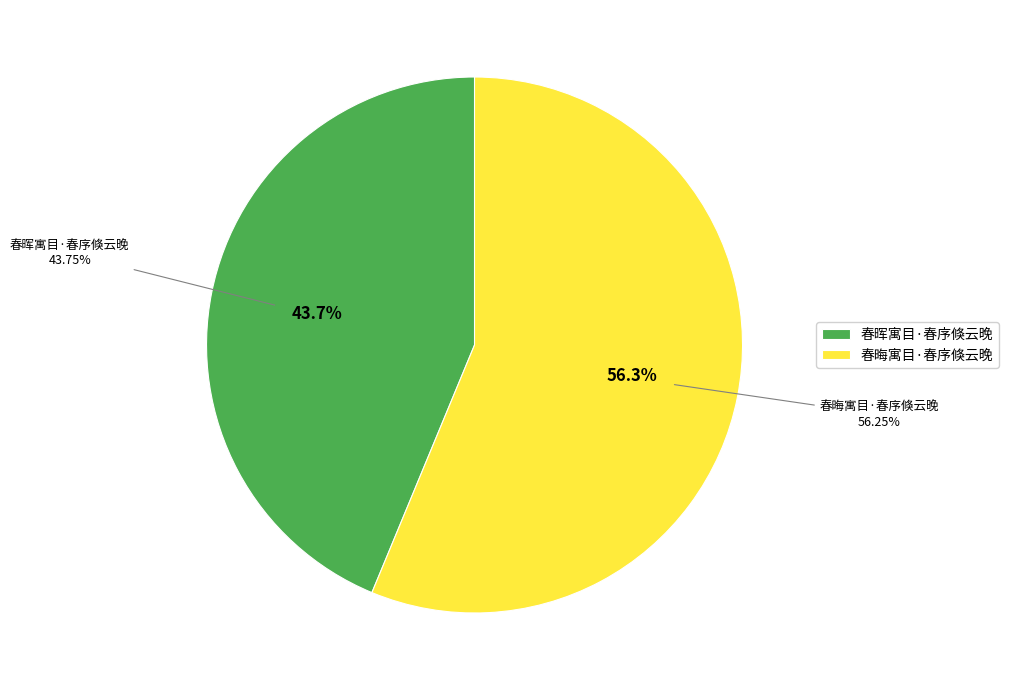

Which category has the biggest portion of the pie?

春晦寓目·春序倏云晚